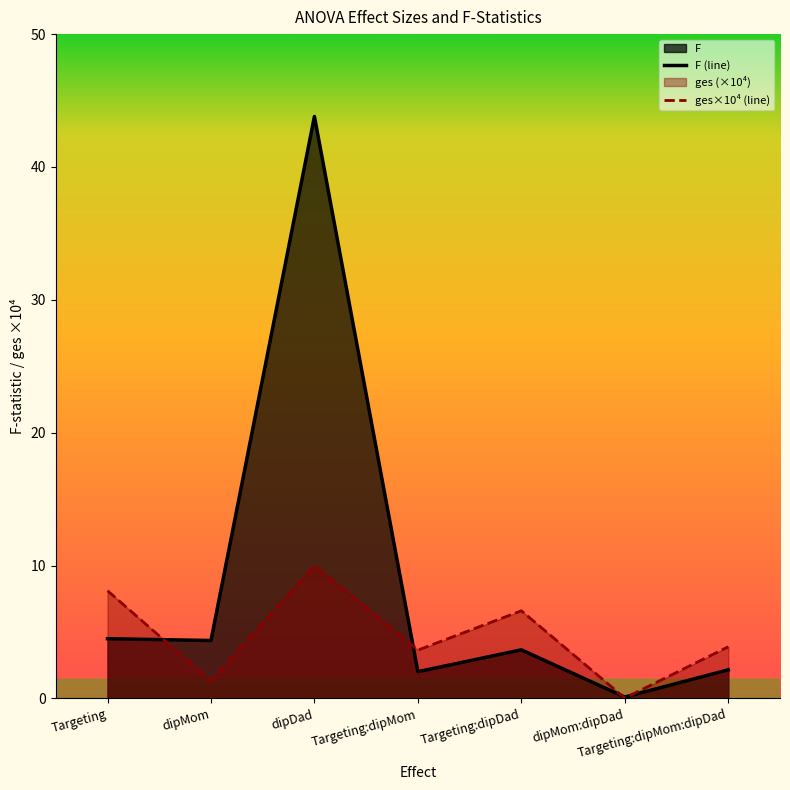

Is it true that ges equals 14.2 at Targeting?

False